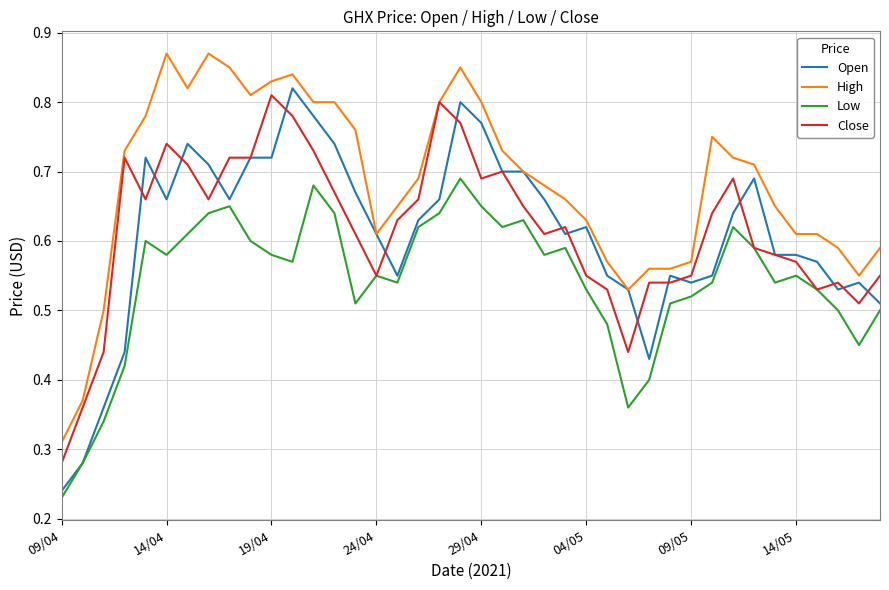

Which series has the largest total across all categories?

High